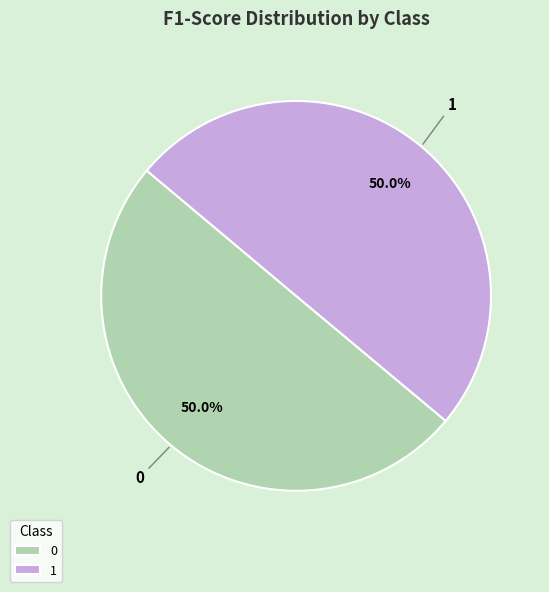

How many segments does this pie chart have?

2